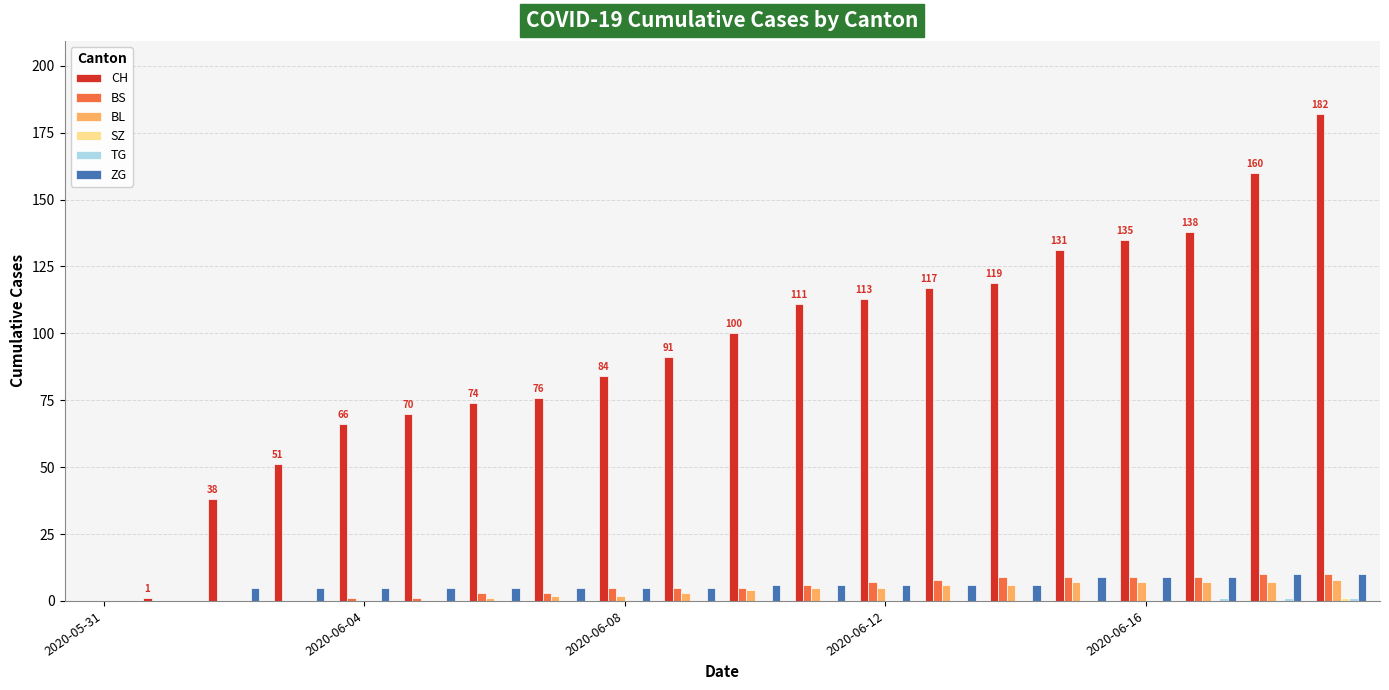

Are the bars grouped side by side (vs. stacked)?

Yes